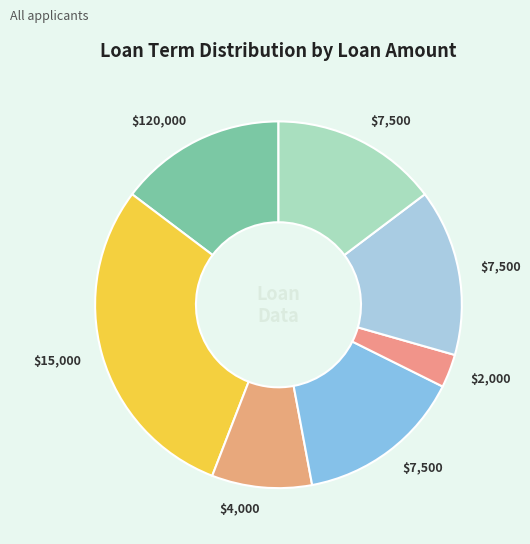

How many segments does this pie chart have?

7